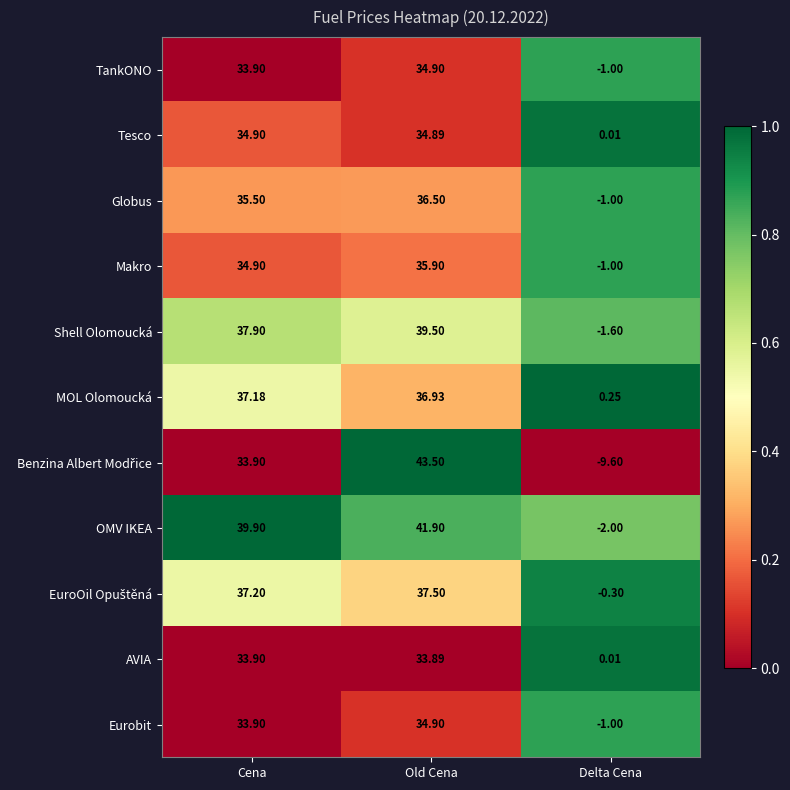

At which label is Shell Olomoucká closest to 18?

Delta Cena